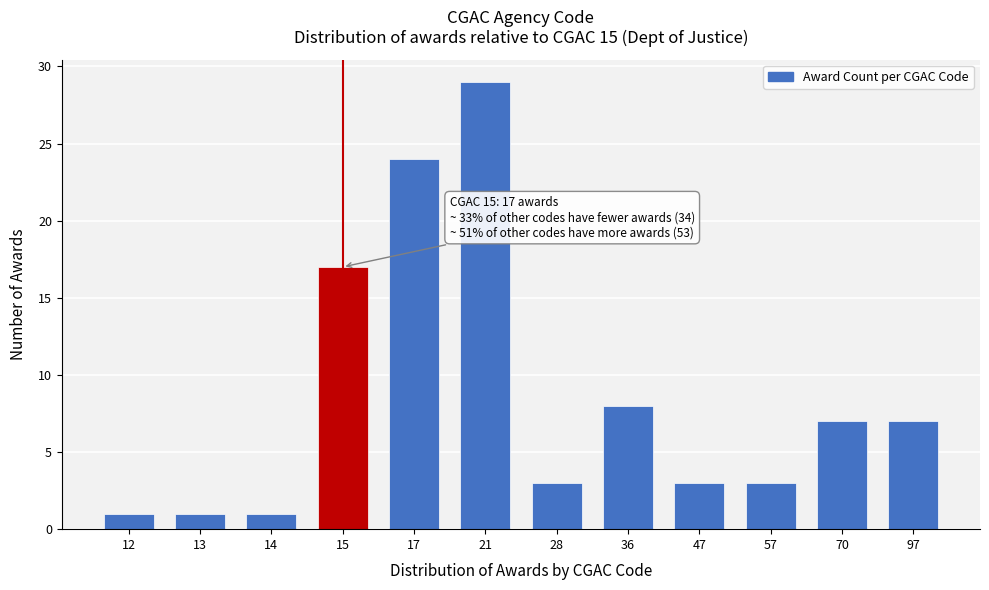

Reading left to right, transcribe all the data shown in this chart.

12=1	13=1	14=1	15=17	17=24	21=29	28=3	36=8	47=3	57=3	70=7	97=7